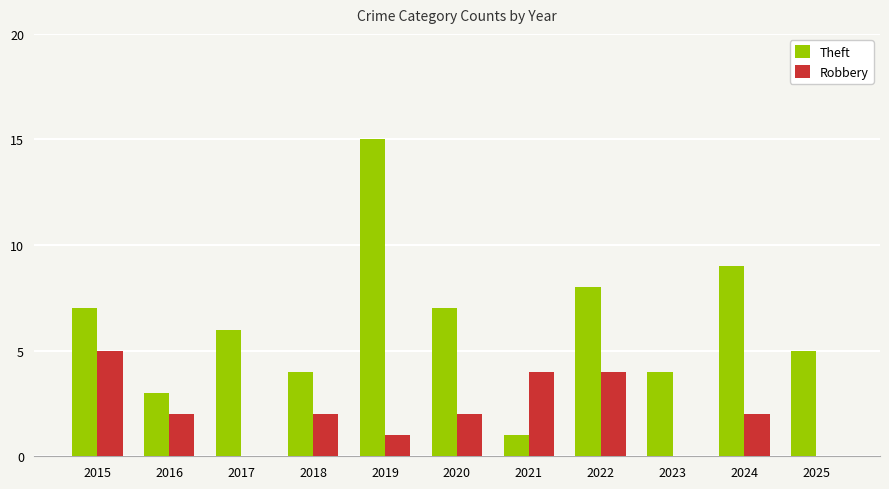

At which category is the sum across all series the highest?

2019